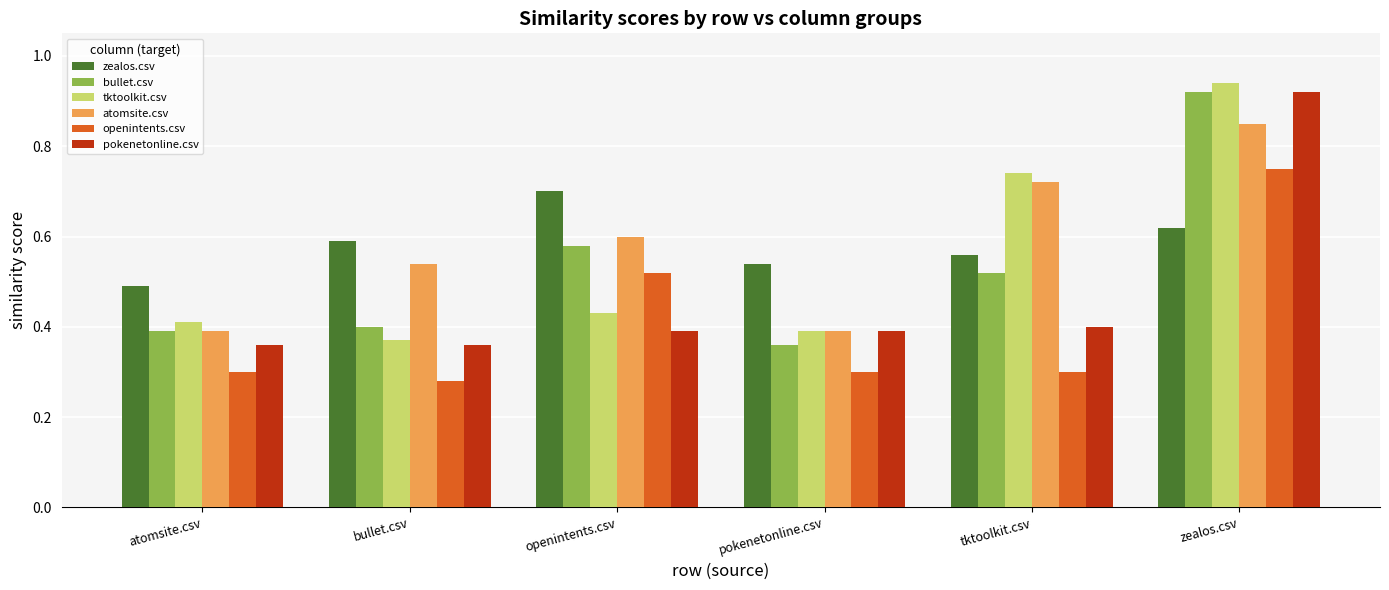

What is the label of the 4th bar from the left?

pokenetonline.csv